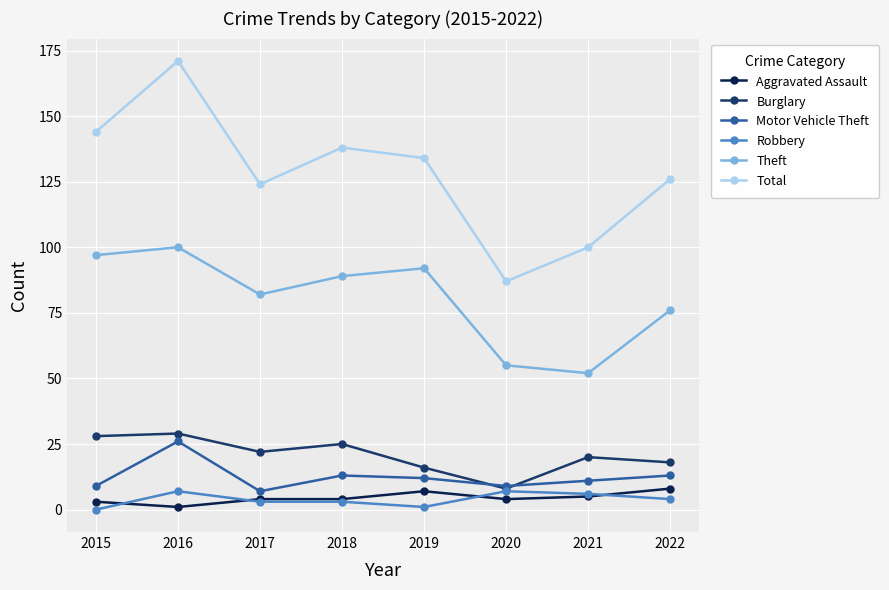

What is the total value across all series at 2021?

194